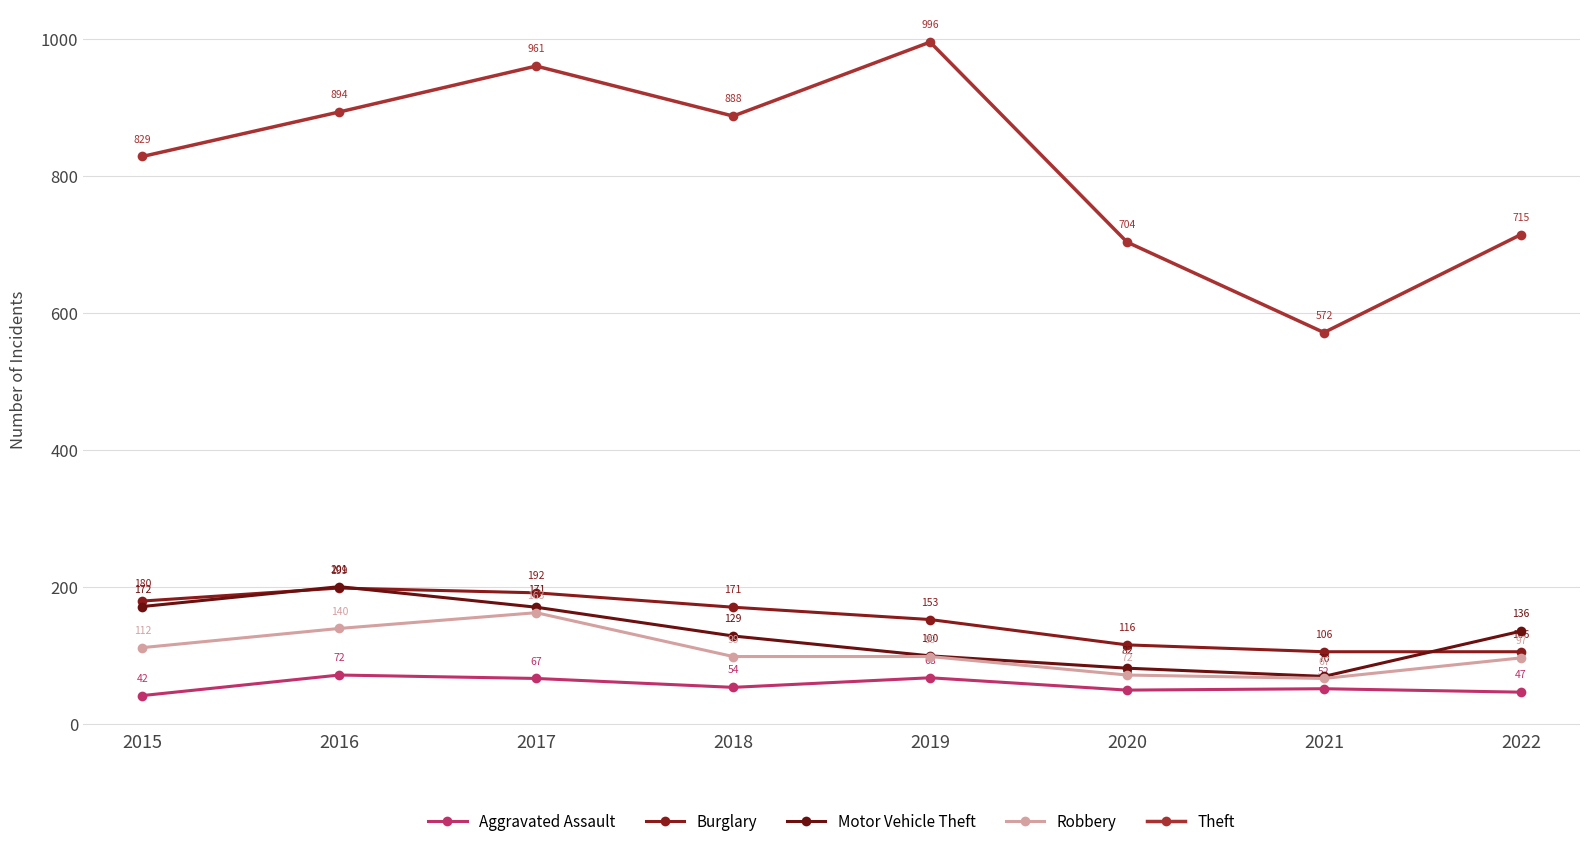

True or false: Robbery and Motor Vehicle Theft intersect in this chart.

False